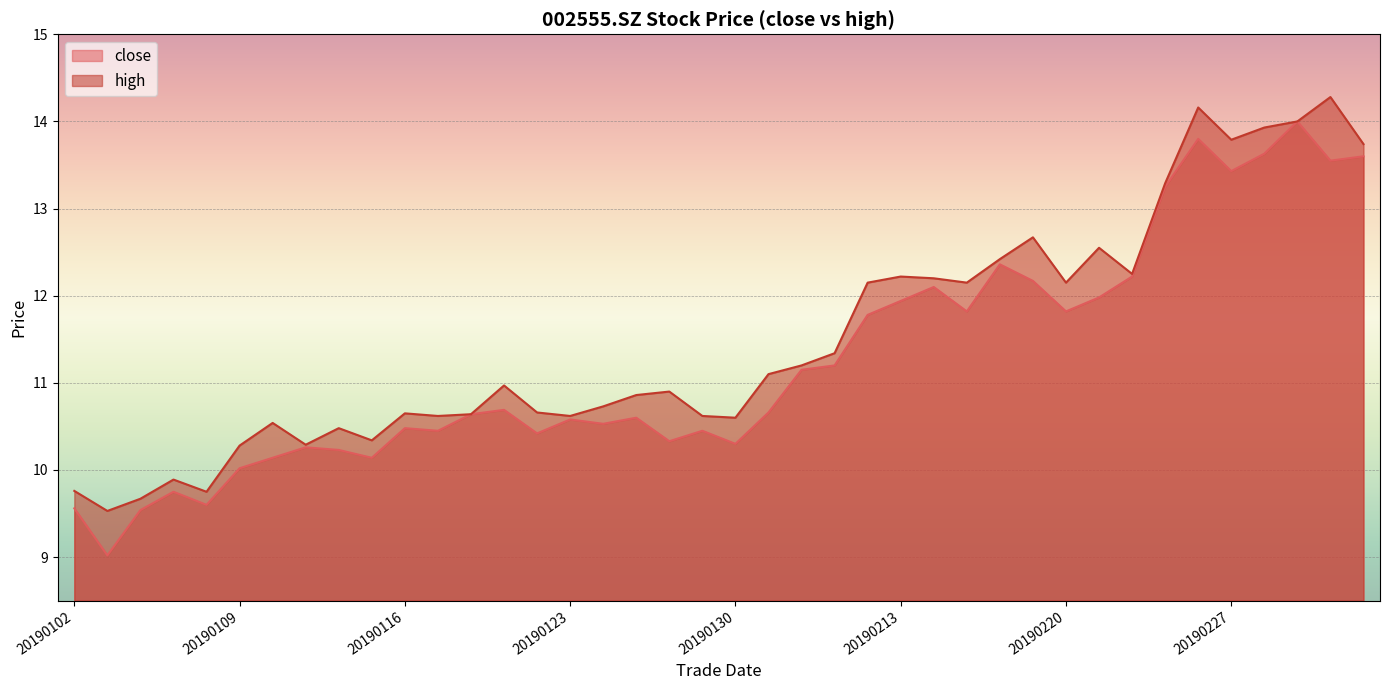

Which series changed the most between 20190111 and 20190130?

high